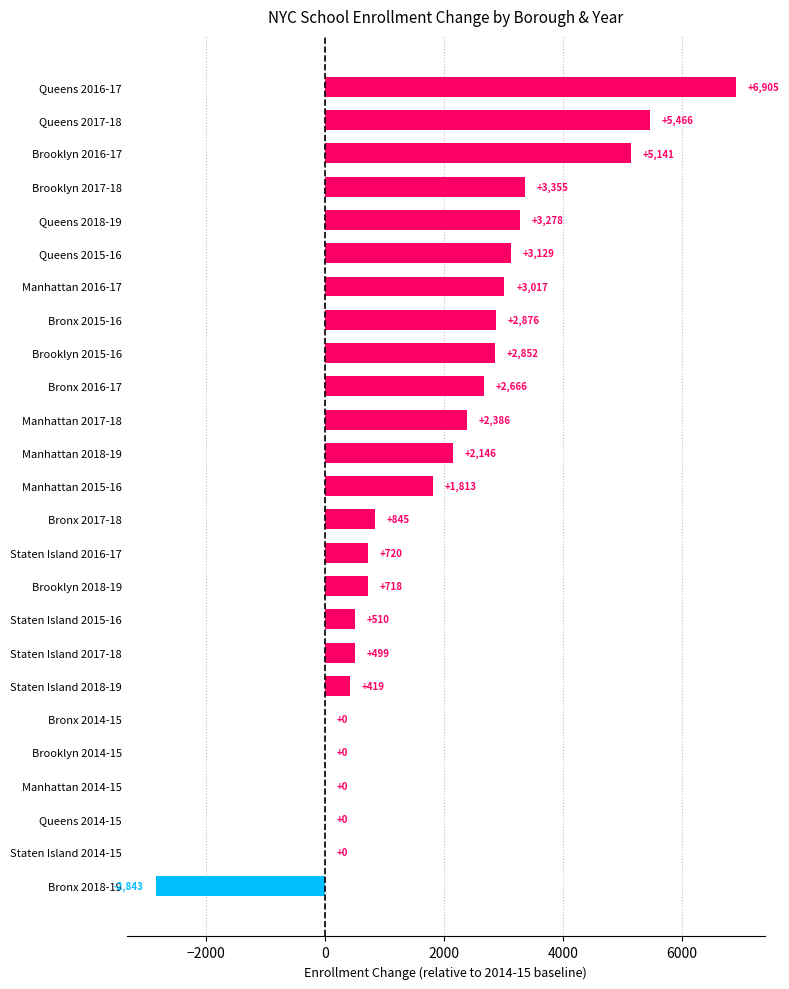

What is the sum of the values at Brooklyn 2018-19 and Bronx 2017-18?

1563